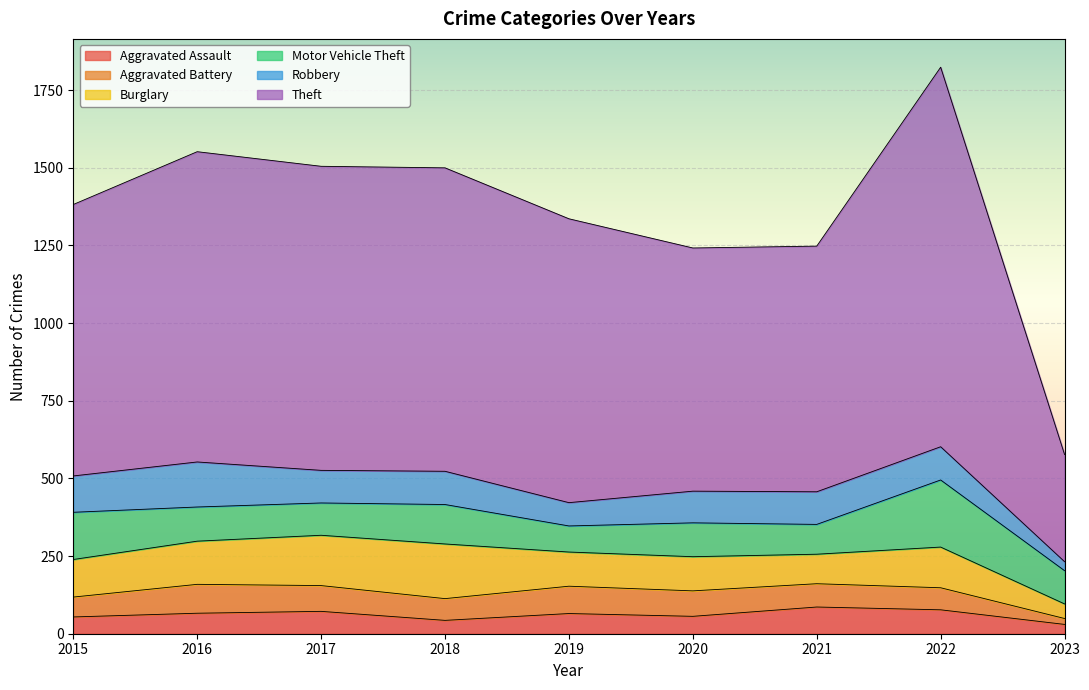

True or false: Burglary has a value of 131 at 2022.

True